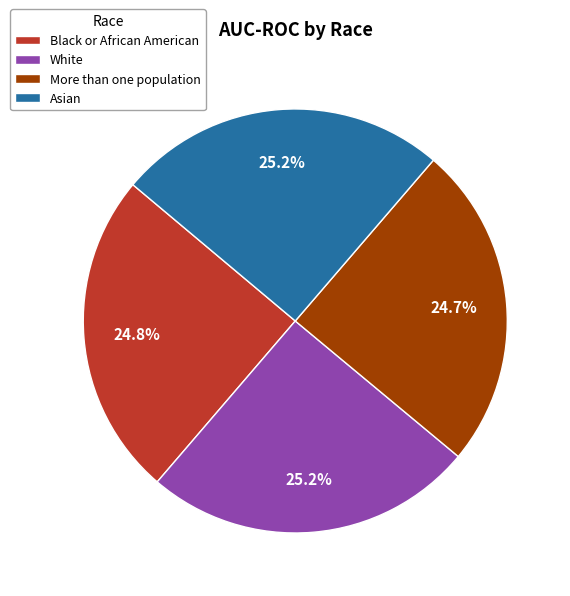

To the nearest percent, what is the average slice percentage?

25%